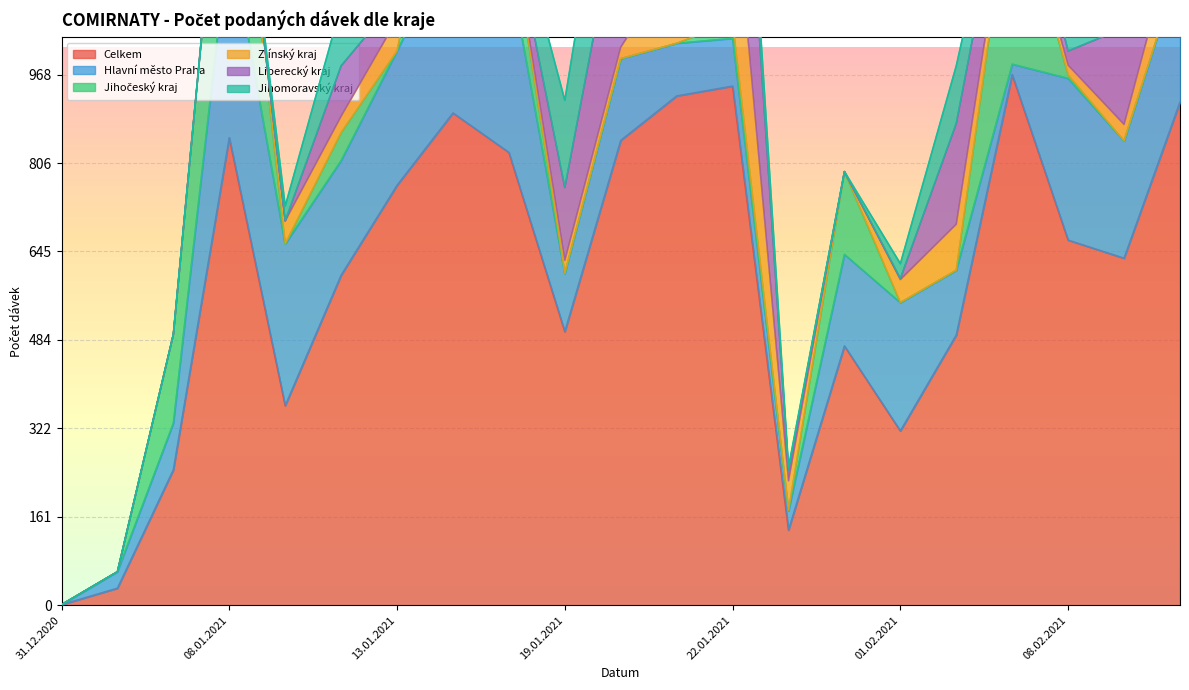

How many interior local peaks does the Jihočeský kraj series have?

6